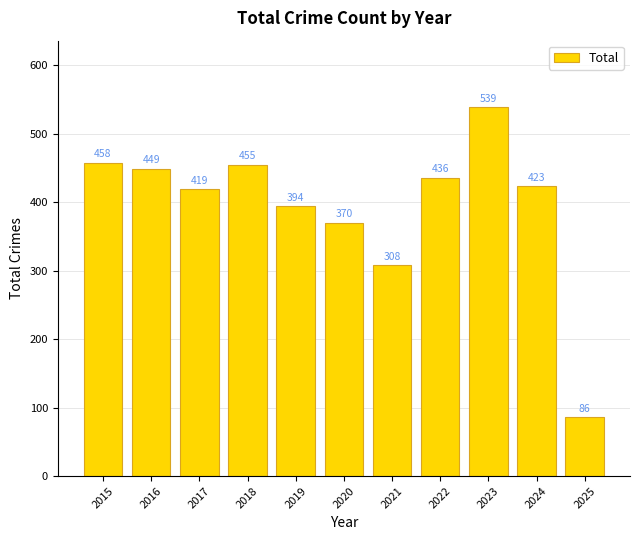

Are the bars horizontal?

No